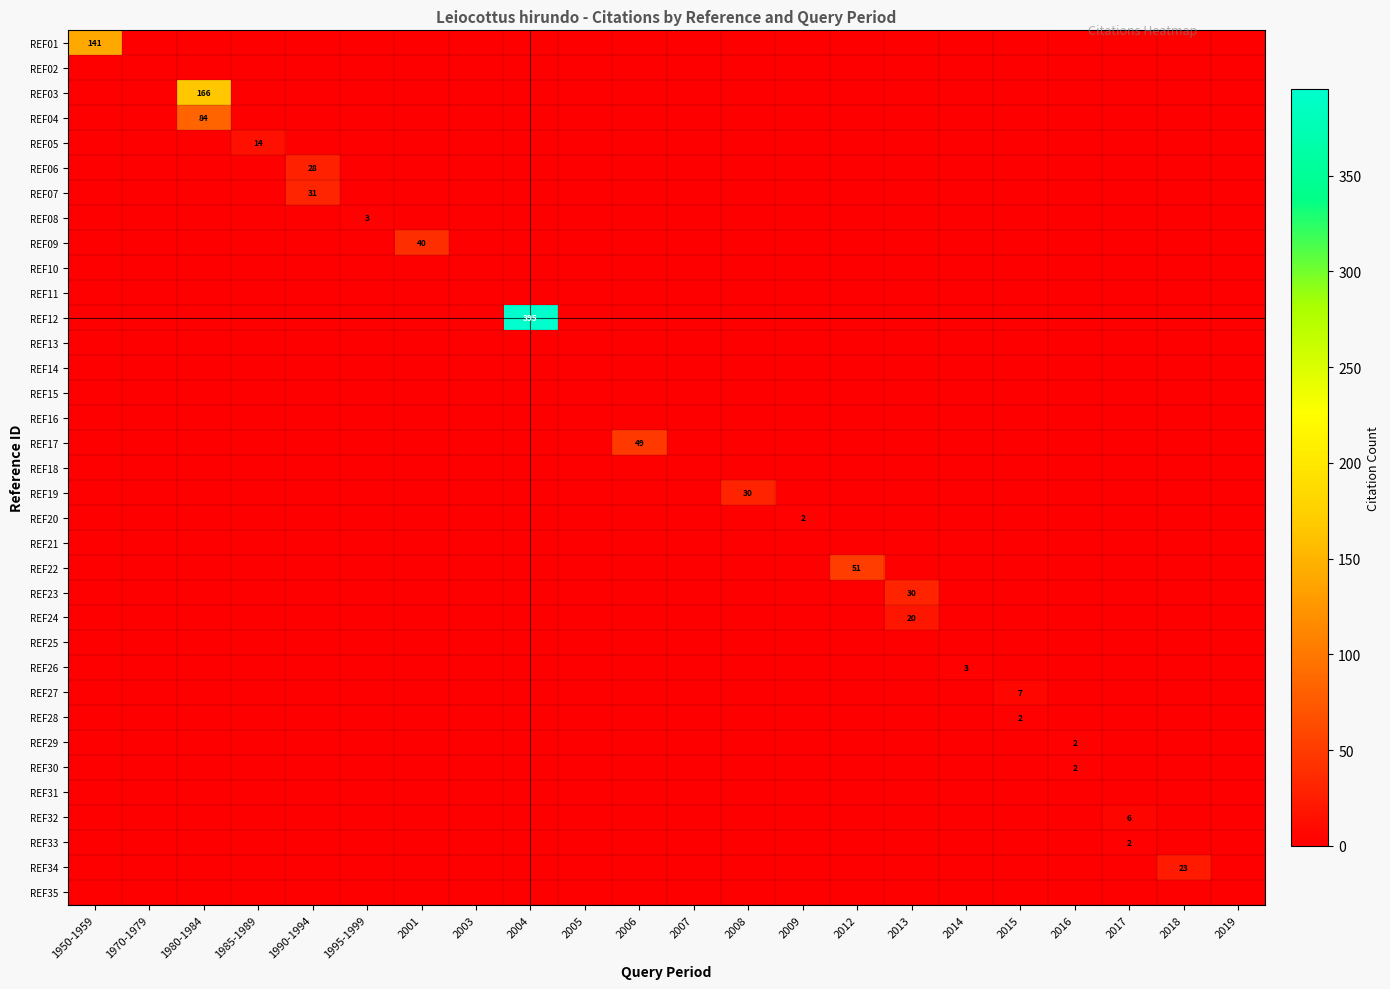

Where is REF18 nearest to the value 0?

1950-1959